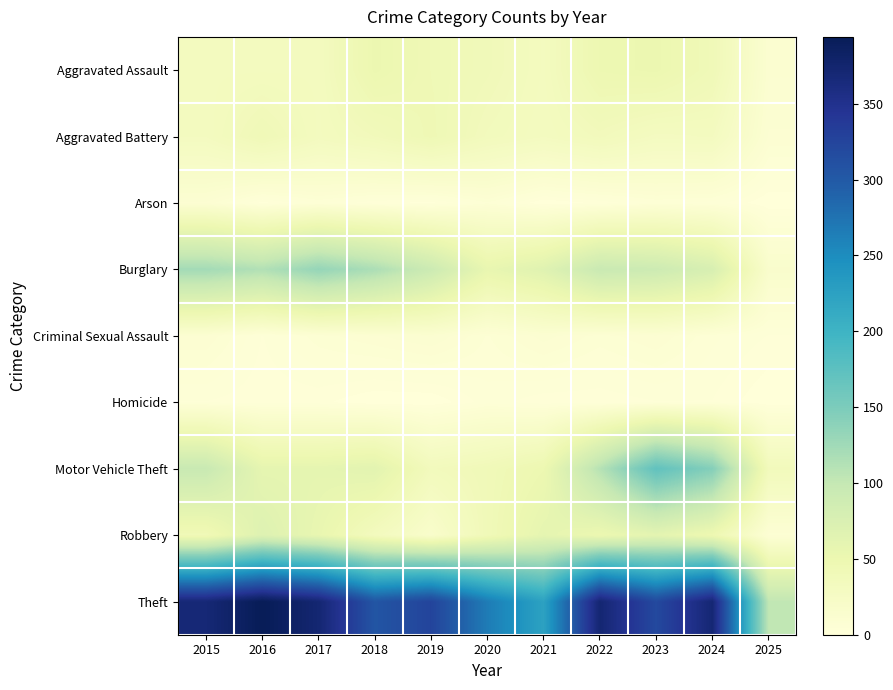

Between 2024 and 2017, which is larger?

2024